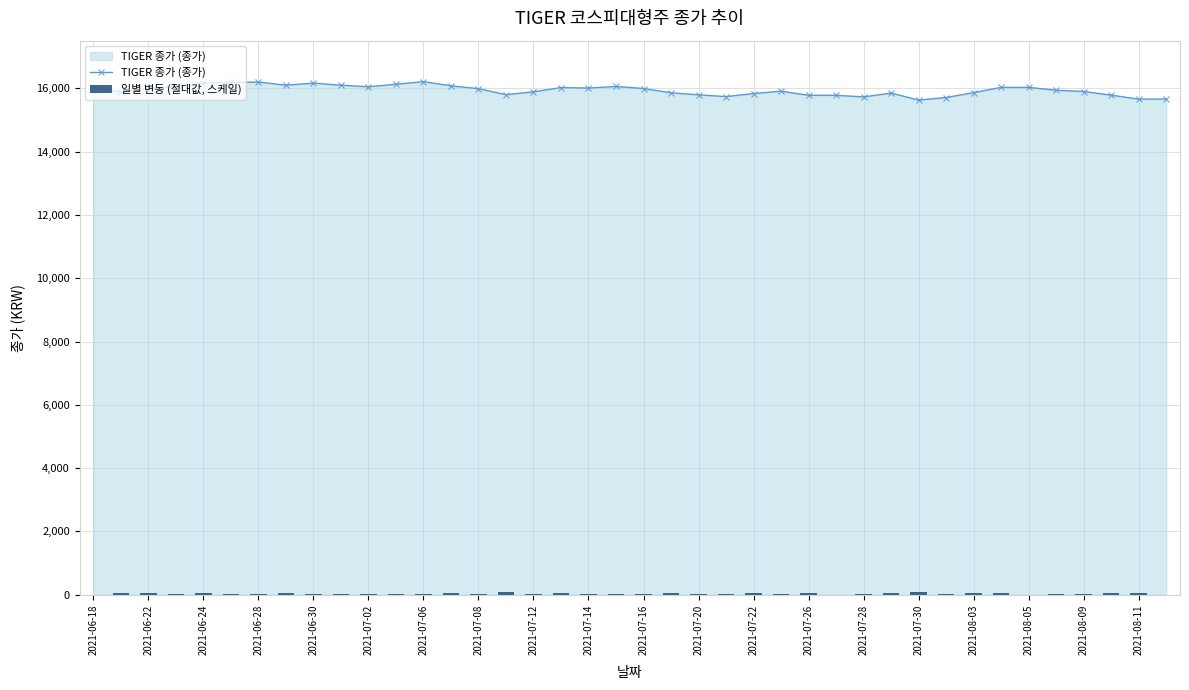

True or false: TIGER 종가 (종가) has more than 1 interior local peaks.

True